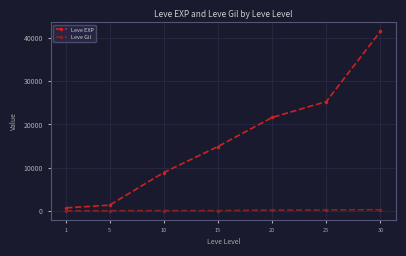

What is the greatest value displayed?

41410